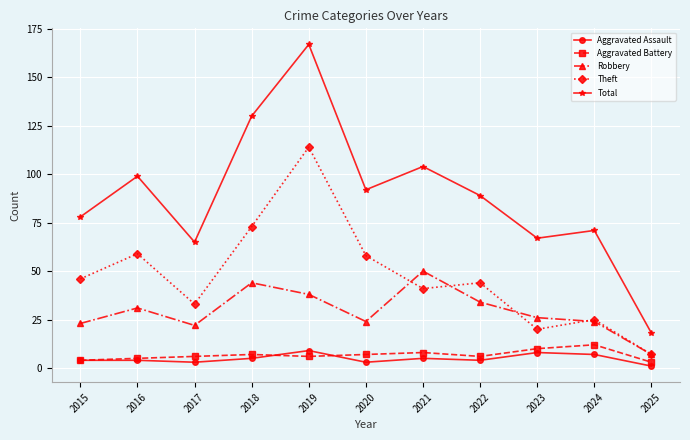

What is the difference between the maximum and minimum values in the Aggravated Assault series?

8